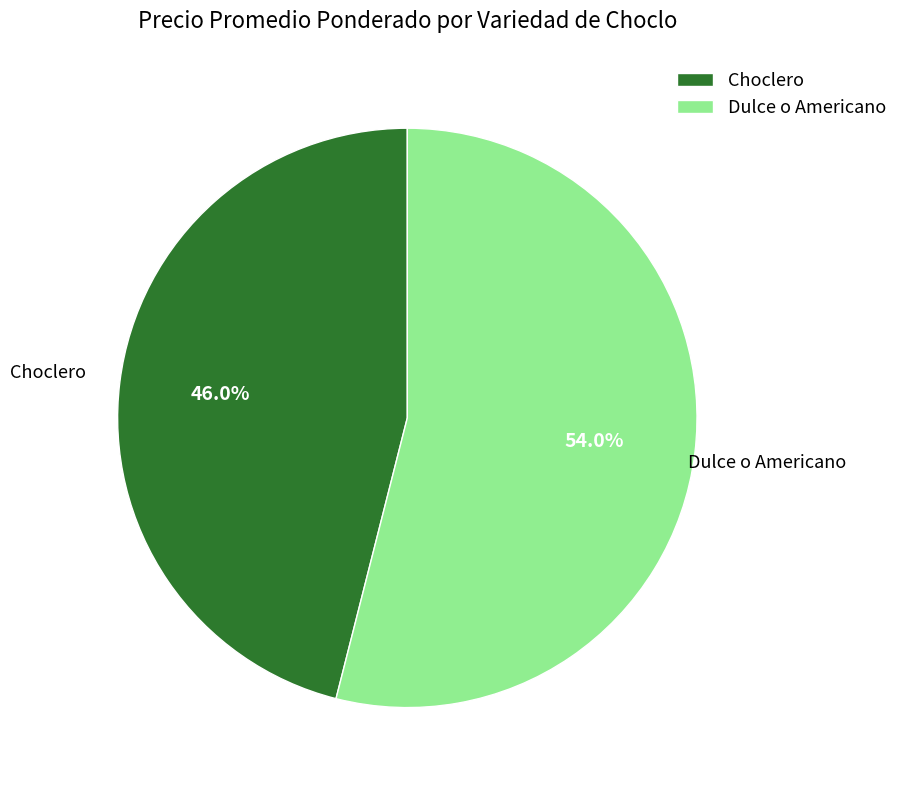

Which category has the biggest portion of the pie?

Dulce o Americano